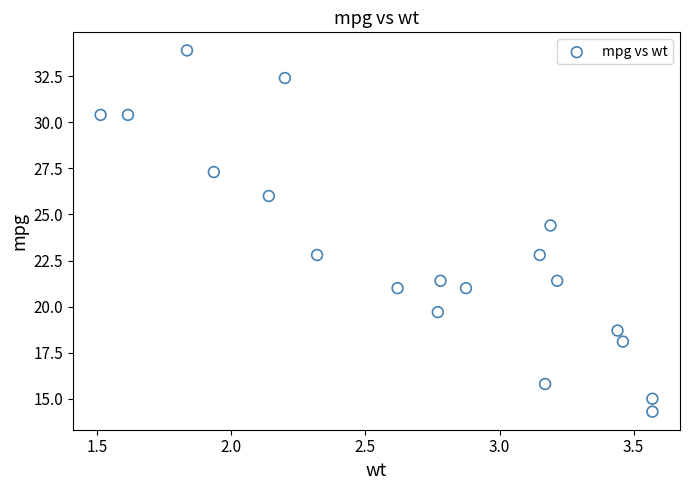

What Y value in the scatter plot is closest to 24?

24.4